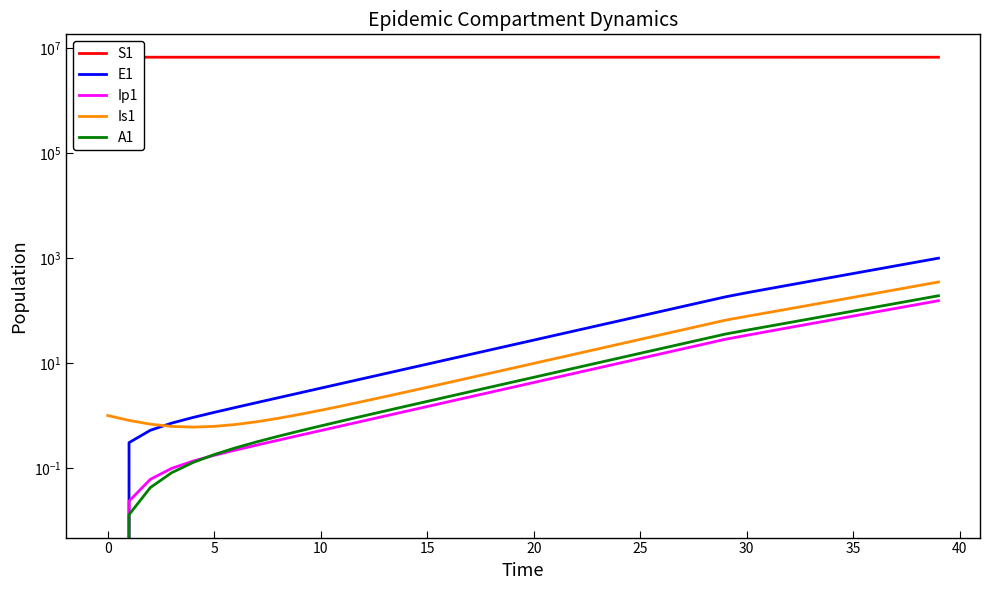

Which series has the widest spread of values?

S1